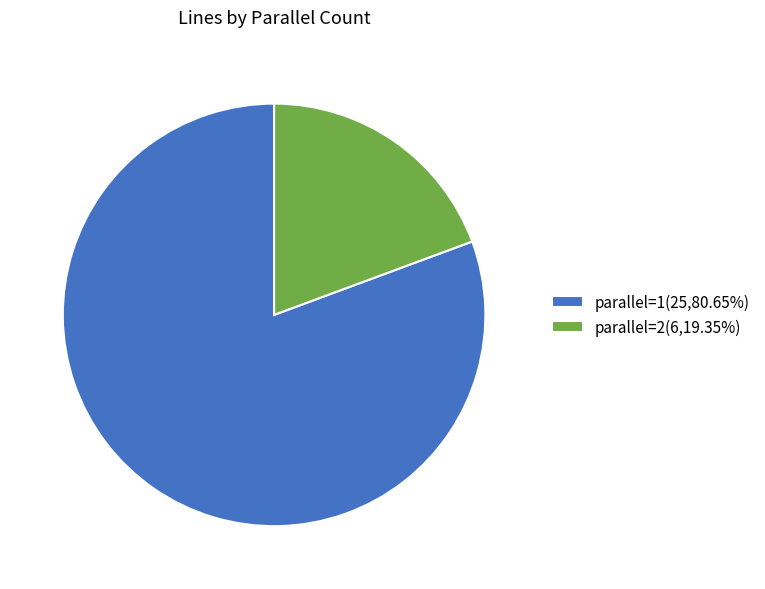

Does any single category account for the majority?

Yes